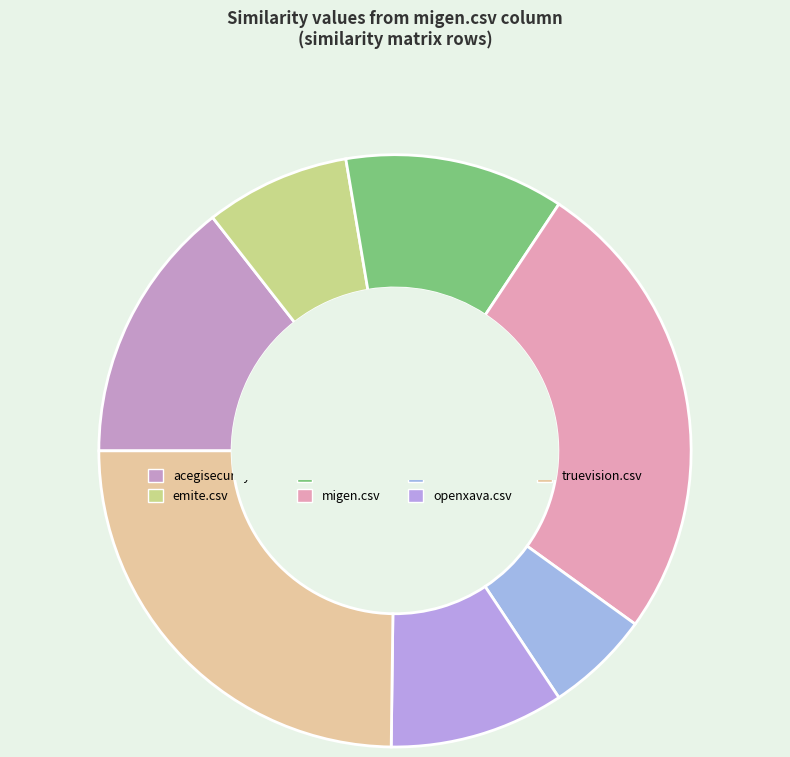

Does any single category account for the majority?

No